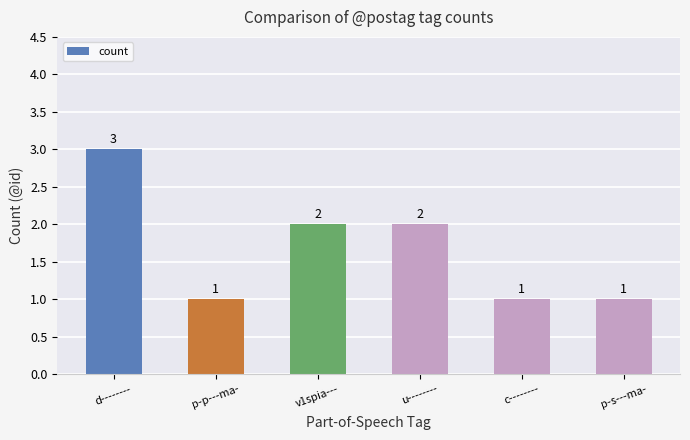

Reading left to right, what are all the values shown in this chart?

d--------=3	p-p---ma-=1	v1spia---=2	u--------=2	c--------=1	p-s---ma-=1